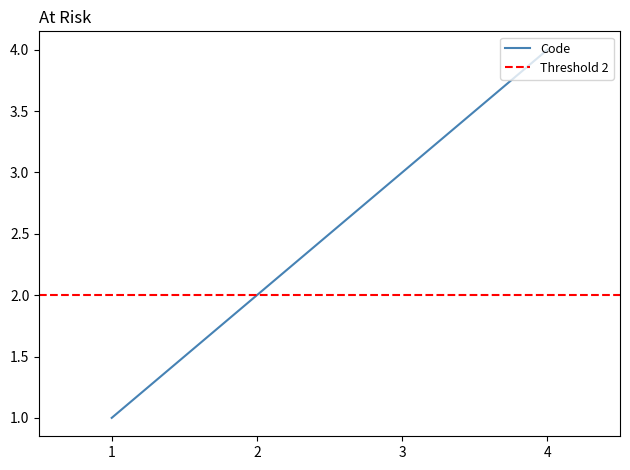

Is this an area chart (filled region under the line)?

No